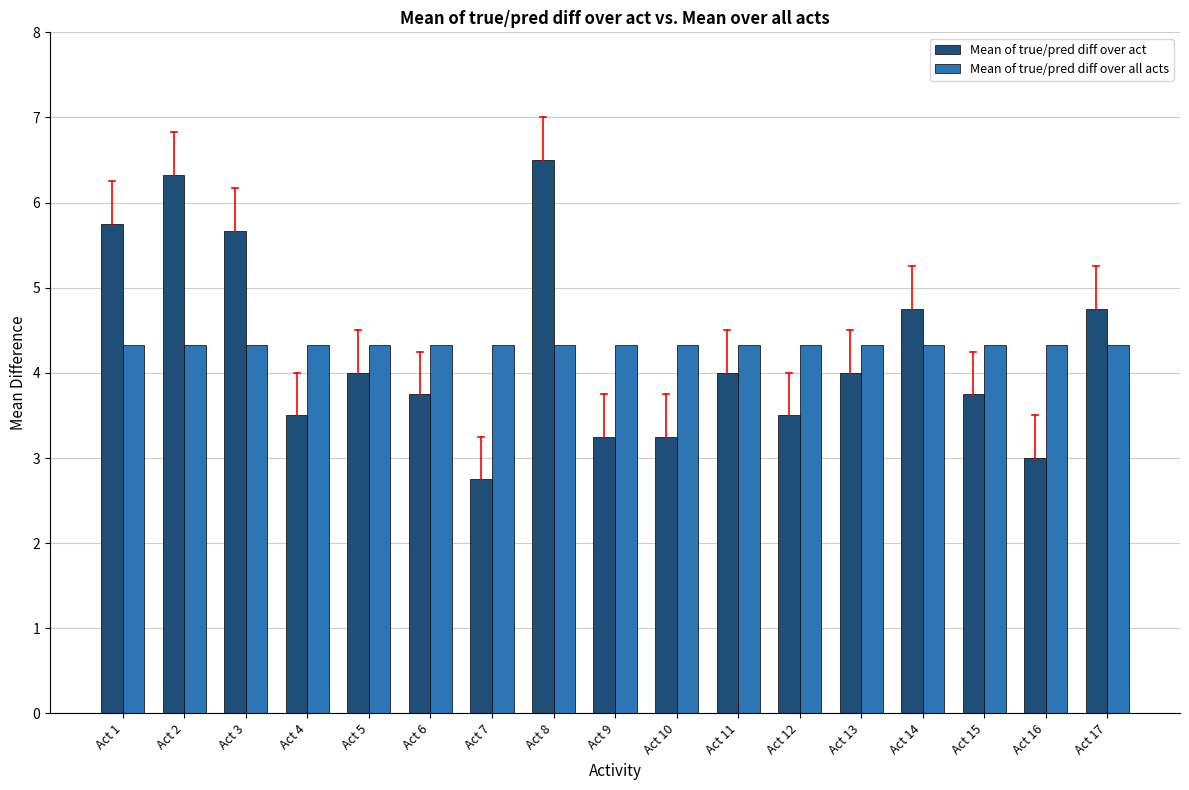

Rank the series by their maximum value, from lowest to highest.

Mean of true/pred diff over all acts, Mean of true/pred diff over act